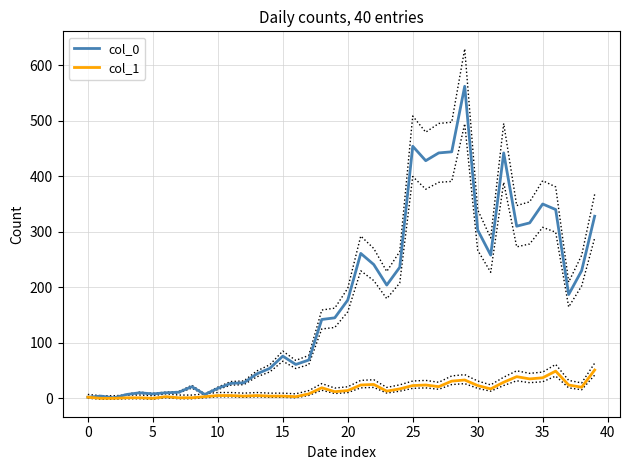

The col_0 series shows 122 at 15. True or false?

False